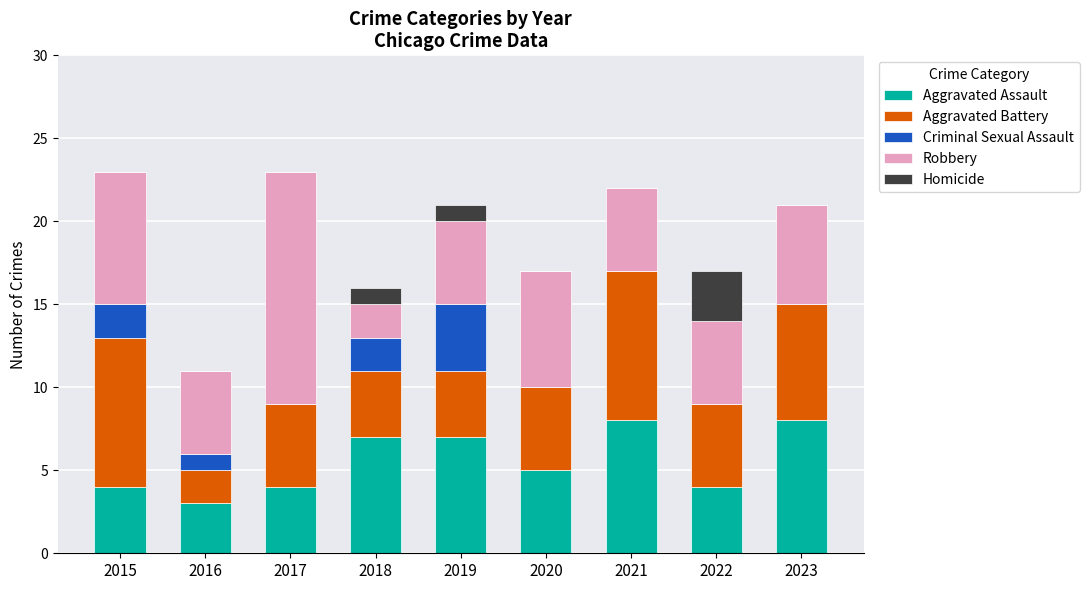

What is the highest value of the Aggravated Assault series?

8